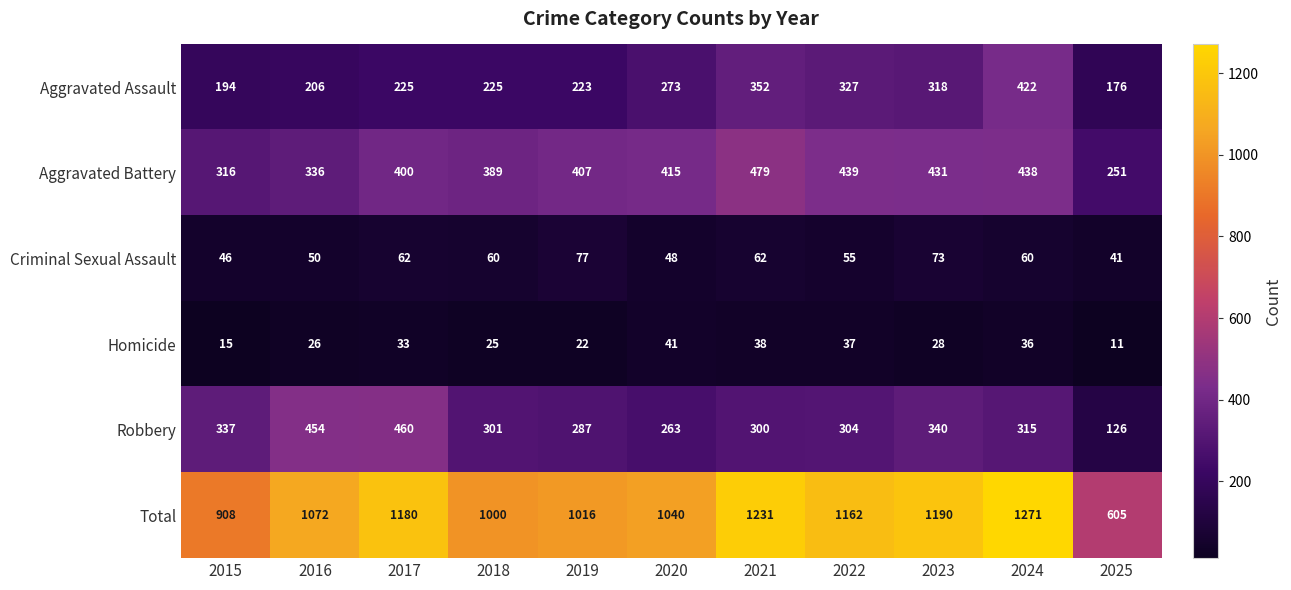

How many data points does each series have?

11